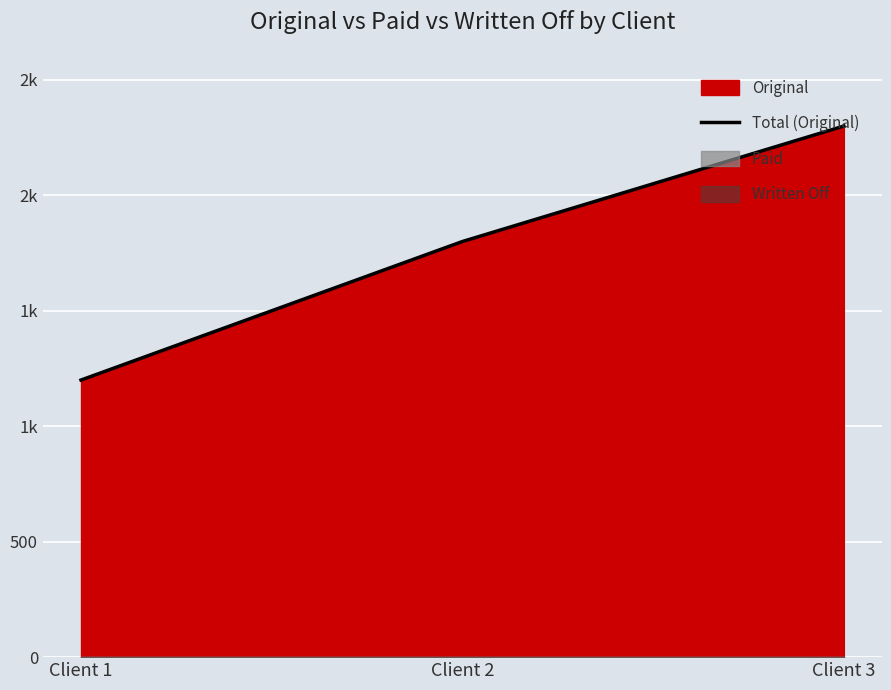

How many values exceed 1800?

1